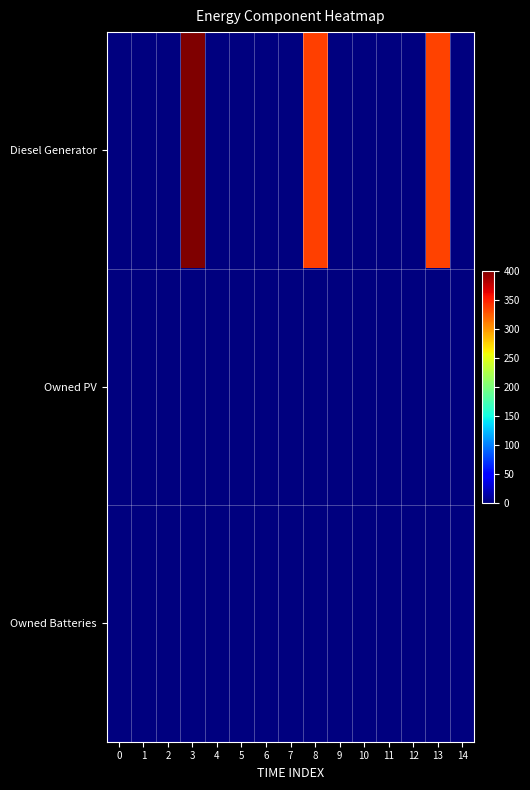

Between 2 and 13, which is larger?

13